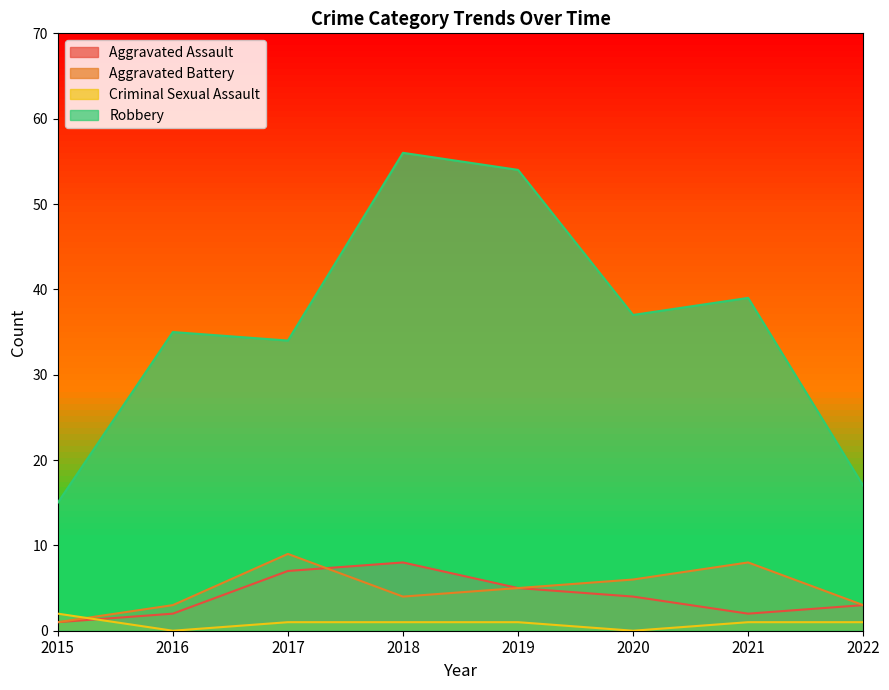

How many values in the Aggravated Assault series are below 4?

4